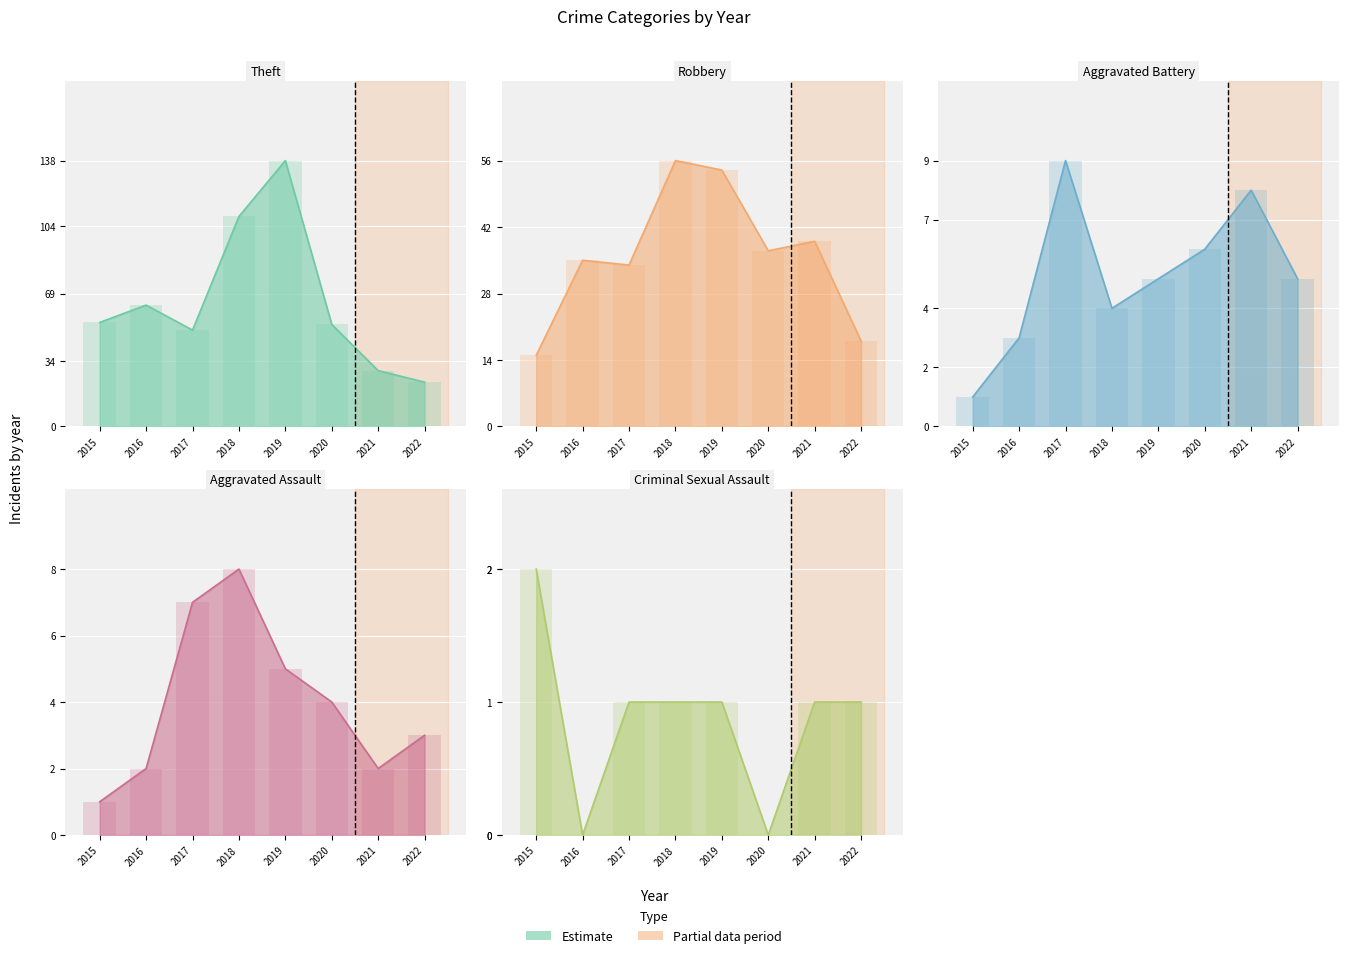

What is the sum of the Robbery values at 2015 and 2019?

69